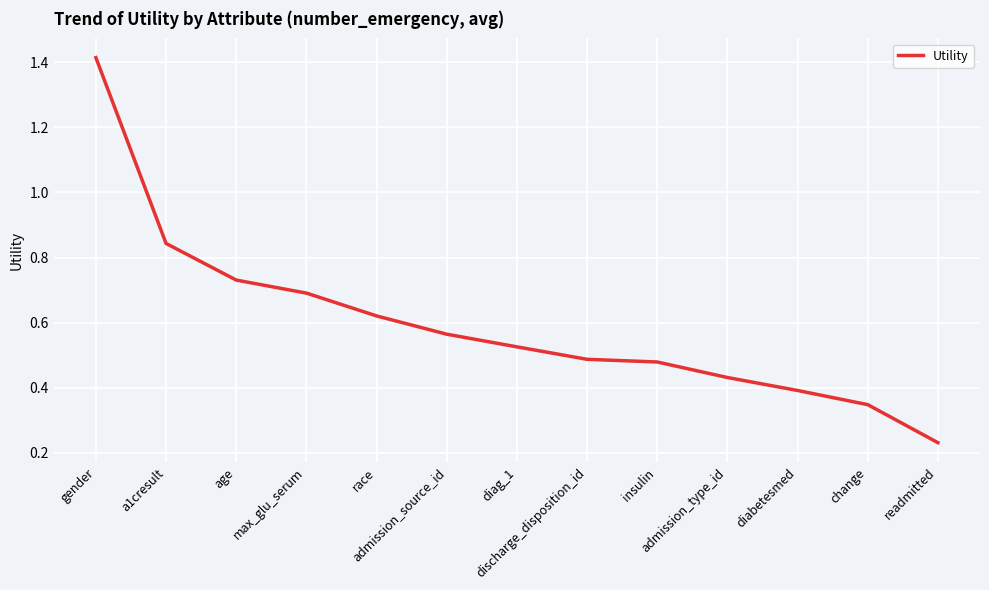

What is the difference between the maximum and minimum values?

1.2